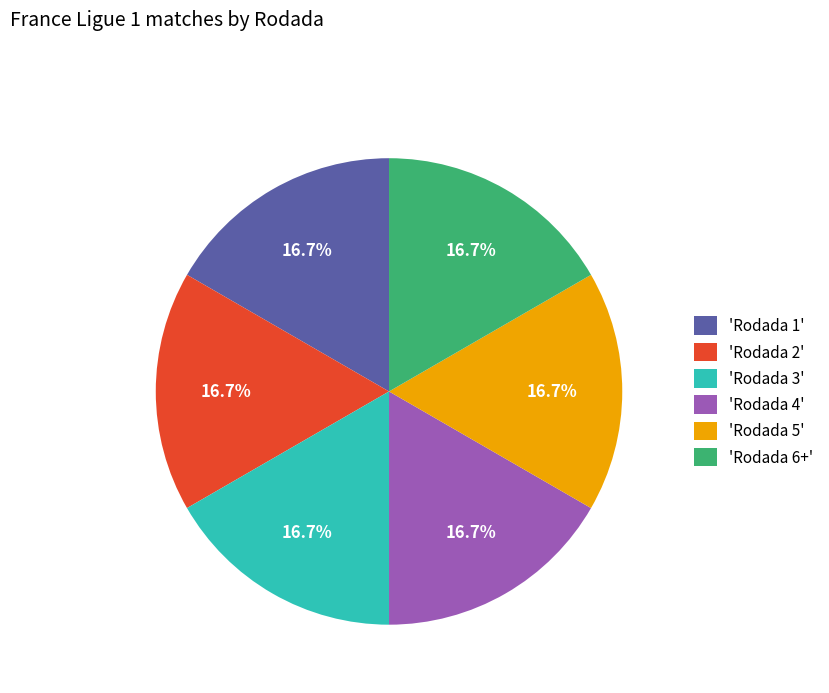

How many slices are in this pie chart?

6